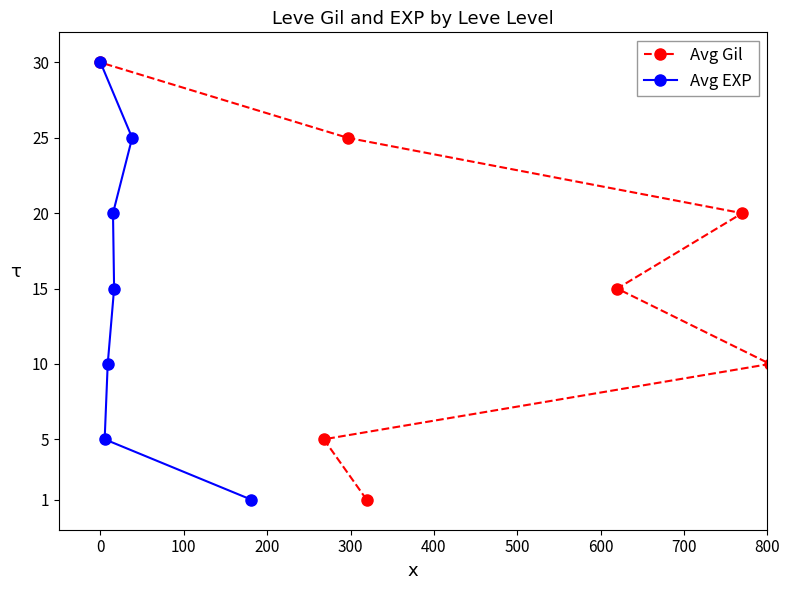

Rank the series at 100 from highest to lowest value.

Avg Gil, Avg EXP